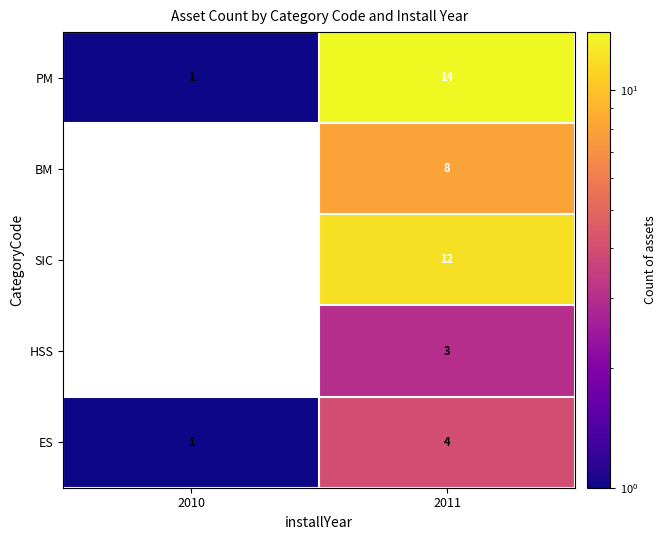

How many ES values are between 1 and 4?

2